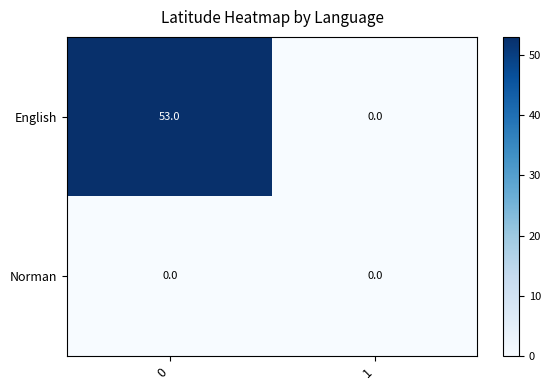

What is the sum of all English values?

53